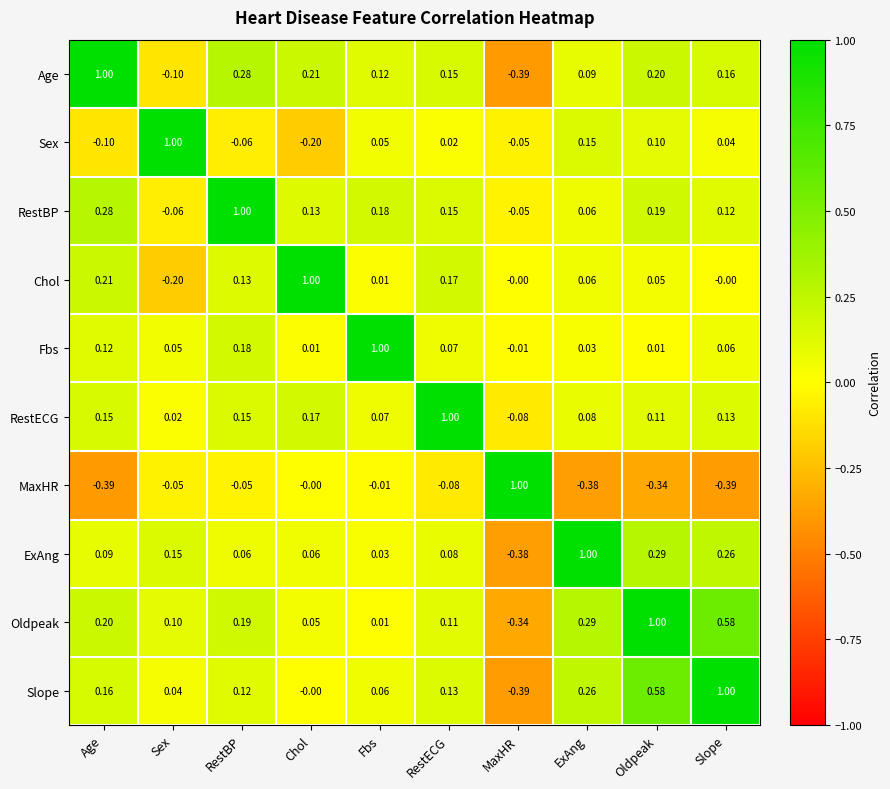

How many data points does each series have?

10